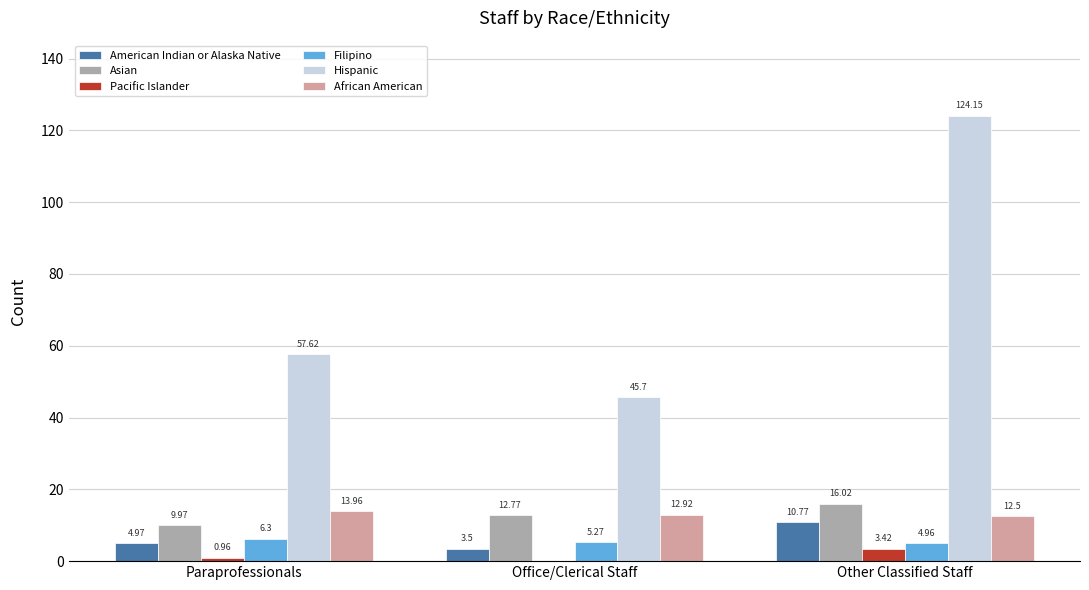

At which category is the sum across all series the highest?

Other Classified Staff